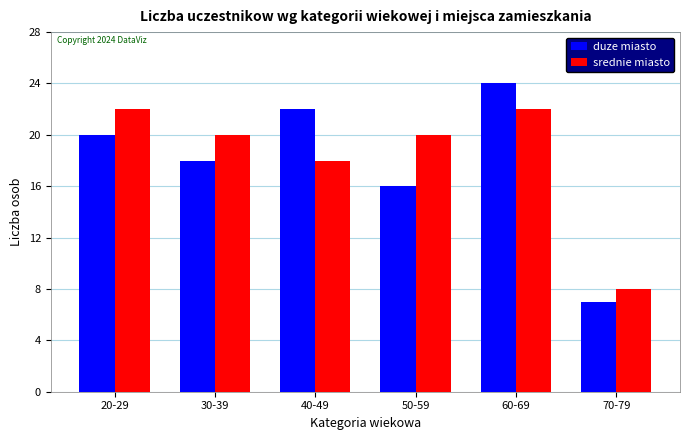

At 60-69, list the series in order from smallest to largest.

srednie miasto, duze miasto